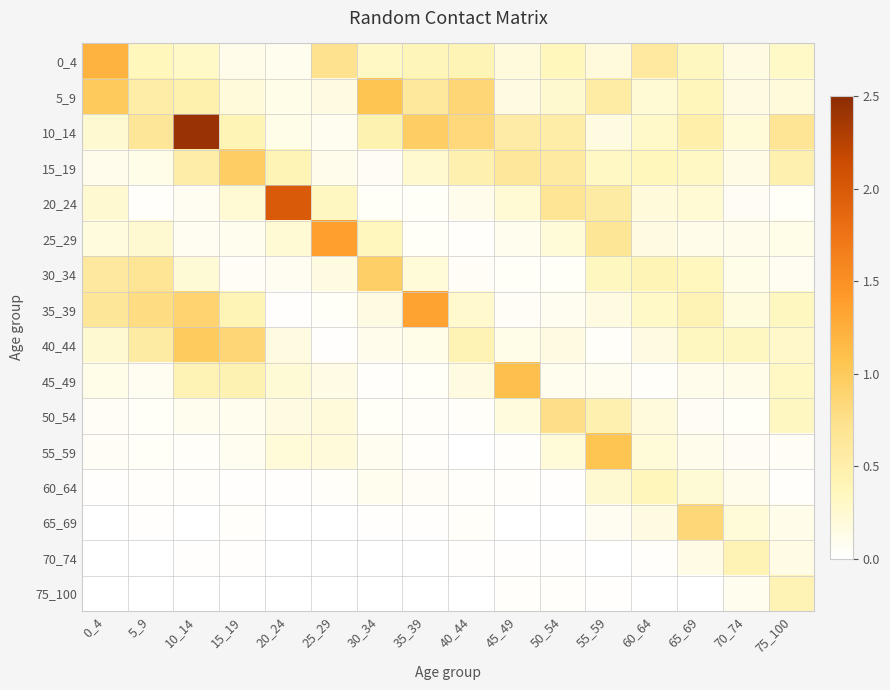

Reading right to left, list all the values displayed in this chart.

0_4: 75_100=0.3	70_74=0.2	65_69=0.3	60_64=0.6	55_59=0.2	50_54=0.4	45_49=0.2	40_44=0.4	35_39=0.4	30_34=0.3	25_29=0.7	20_24=0.1	15_19=0.1	10_14=0.3	5_9=0.4	0_4=1.2
5_9: 75_100=0.2	70_74=0.2	65_69=0.4	60_64=0.2	55_59=0.6	50_54=0.3	45_49=0.1	40_44=0.9	35_39=0.6	30_34=1.1	25_29=0.1	20_24=0.1	15_19=0.2	10_14=0.5	5_9=0.5	0_4=1.0
10_14: 75_100=0.7	70_74=0.2	65_69=0.5	60_64=0.3	55_59=0.2	50_54=0.5	45_49=0.5	40_44=0.8	35_39=1.0	30_34=0.4	25_29=0.1	20_24=0.1	15_19=0.4	10_14=2.4	5_9=0.7	0_4=0.3
15_19: 75_100=0.5	70_74=0.1	65_69=0.3	60_64=0.4	55_59=0.3	50_54=0.6	45_49=0.6	40_44=0.5	35_39=0.3	30_34=0.1	25_29=0.1	20_24=0.4	15_19=1.0	10_14=0.5	5_9=0.1	0_4=0.1
20_24: 75_100=0.0	70_74=0.1	65_69=0.2	60_64=0.2	55_59=0.6	50_54=0.7	45_49=0.2	40_44=0.1	35_39=0.0	30_34=0.0	25_29=0.3	20_24=2.0	15_19=0.2	10_14=0.1	5_9=0.0	0_4=0.2
25_29: 75_100=0.1	70_74=0.1	65_69=0.1	60_64=0.2	55_59=0.7	50_54=0.2	45_49=0.1	40_44=0.0	35_39=0.0	30_34=0.3	25_29=1.4	20_24=0.2	15_19=0.1	10_14=0.1	5_9=0.3	0_4=0.2
30_34: 75_100=0.1	70_74=0.1	65_69=0.3	60_64=0.4	55_59=0.3	50_54=0.0	45_49=0.0	40_44=0.1	35_39=0.2	30_34=0.9	25_29=0.2	20_24=0.1	15_19=0.1	10_14=0.2	5_9=0.7	0_4=0.6
35_39: 75_100=0.3	70_74=0.2	65_69=0.4	60_64=0.3	55_59=0.2	50_54=0.1	45_49=0.1	40_44=0.3	35_39=1.4	30_34=0.2	25_29=0.0	20_24=0.0	15_19=0.4	10_14=0.9	5_9=0.8	0_4=0.7
40_44: 75_100=0.3	70_74=0.3	65_69=0.3	60_64=0.2	55_59=0.0	50_54=0.2	45_49=0.1	40_44=0.4	35_39=0.1	30_34=0.1	25_29=0.0	20_24=0.2	15_19=0.9	10_14=1.0	5_9=0.6	0_4=0.3
45_49: 75_100=0.3	70_74=0.1	65_69=0.1	60_64=0.0	55_59=0.1	50_54=0.1	45_49=1.1	40_44=0.2	35_39=0.0	30_34=0.0	25_29=0.1	20_24=0.2	15_19=0.4	10_14=0.4	5_9=0.1	0_4=0.1
50_54: 75_100=0.3	70_74=0.0	65_69=0.1	60_64=0.2	55_59=0.5	50_54=0.8	45_49=0.2	40_44=0.0	35_39=0.0	30_34=0.0	25_29=0.2	20_24=0.2	15_19=0.1	10_14=0.1	5_9=0.0	0_4=0.0
55_59: 75_100=0.1	70_74=0.1	65_69=0.1	60_64=0.2	55_59=1.1	50_54=0.2	45_49=0.0	40_44=0.0	35_39=0.0	30_34=0.1	25_29=0.2	20_24=0.2	15_19=0.1	10_14=0.0	5_9=0.0	0_4=0.1
60_64: 75_100=0.0	70_74=0.1	65_69=0.2	60_64=0.4	55_59=0.2	50_54=0.0	45_49=0.0	40_44=0.0	35_39=0.1	30_34=0.1	25_29=0.0	20_24=0.0	15_19=0.0	10_14=0.0	5_9=0.0	0_4=0.0
65_69: 75_100=0.1	70_74=0.2	65_69=0.8	60_64=0.2	55_59=0.1	50_54=0.0	45_49=0.0	40_44=0.0	35_39=0.0	30_34=0.0	25_29=0.0	20_24=0.0	15_19=0.0	10_14=0.0	5_9=0.0	0_4=0.0
70_74: 75_100=0.1	70_74=0.4	65_69=0.1	60_64=0.0	55_59=0.0	50_54=0.0	45_49=0.0	40_44=0.0	35_39=0.0	30_34=0.0	25_29=0.0	20_24=0.0	15_19=0.0	10_14=0.0	5_9=0.0	0_4=0.0
75_100: 75_100=0.4	70_74=0.1	65_69=0.0	60_64=0.0	55_59=0.0	50_54=0.0	45_49=0.0	40_44=0.0	35_39=0.0	30_34=0.0	25_29=0.0	20_24=0.0	15_19=0.0	10_14=0.0	5_9=0.0	0_4=0.0